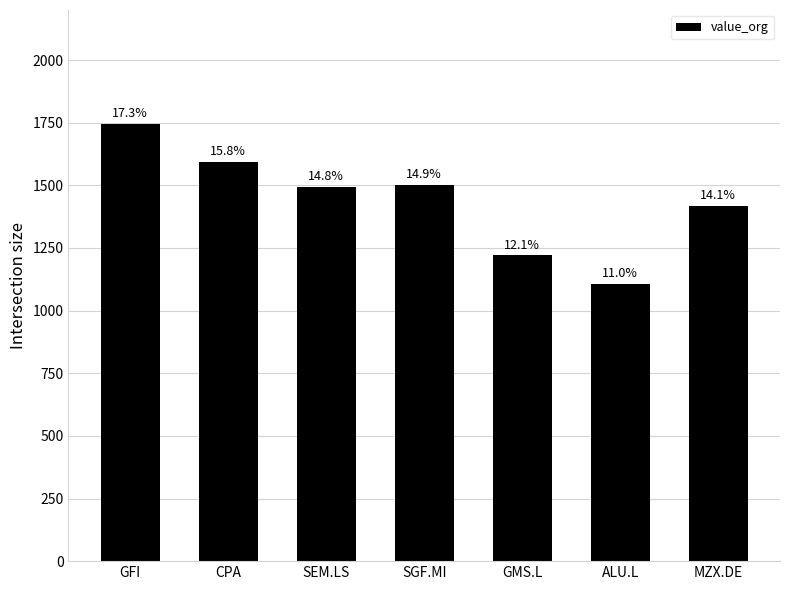

What value does the data have at ALU.L?

1105.5